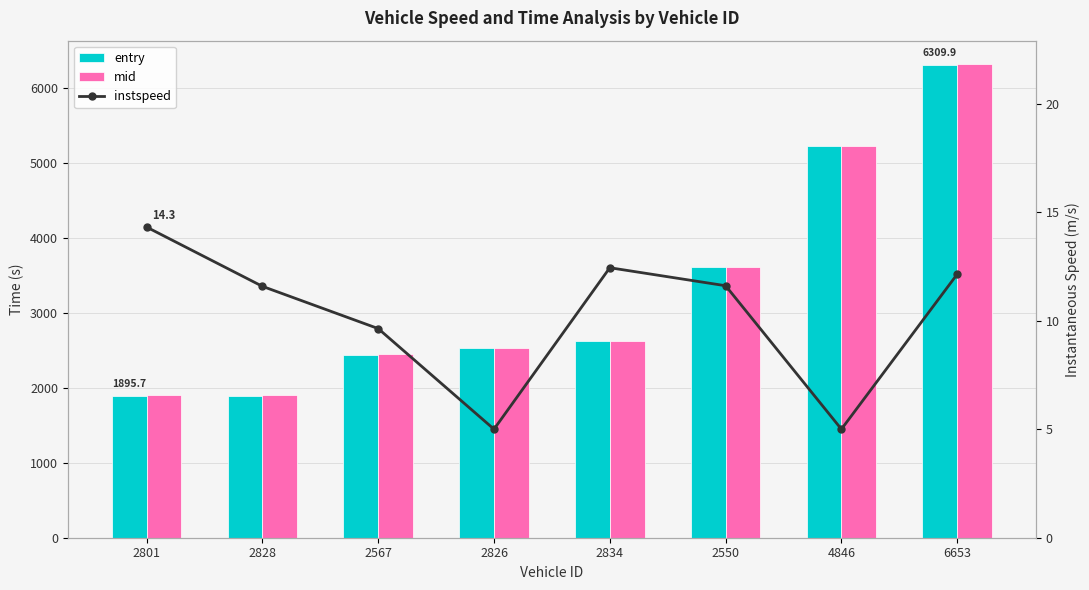

Which series has the widest spread of values?

mid